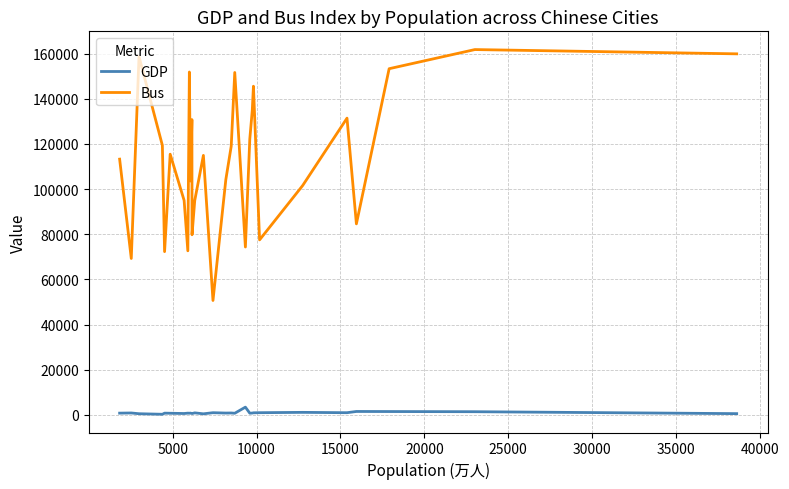

What is the maximum value shown in the chart?

161776.0